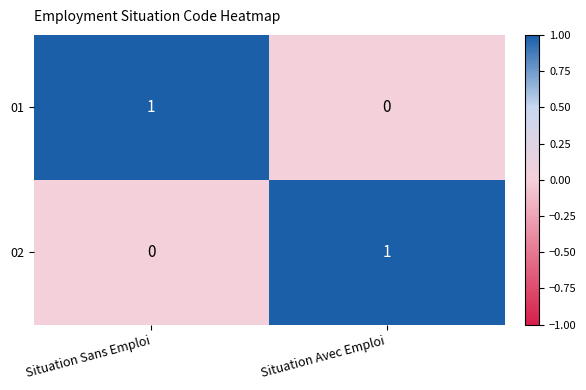

Is it true that 01 equals 1 at Situation Sans Emploi?

True